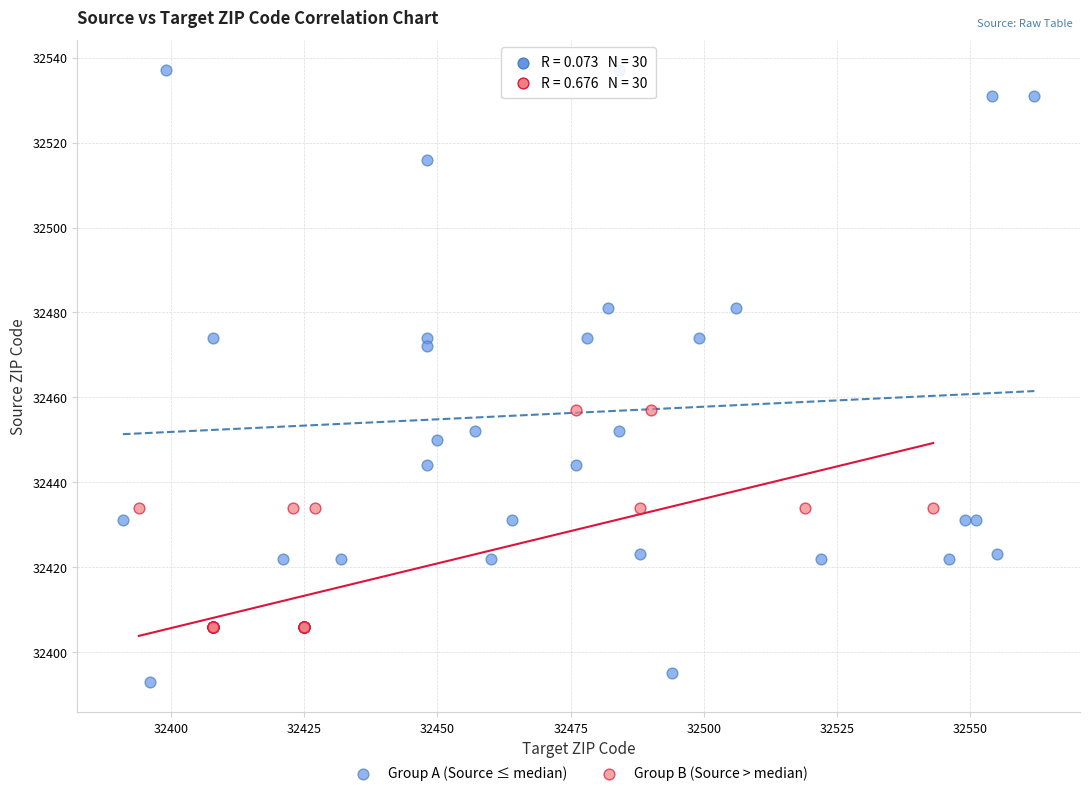

Which series reaches the maximum Y coordinate?

Group A (Source ≤ median)